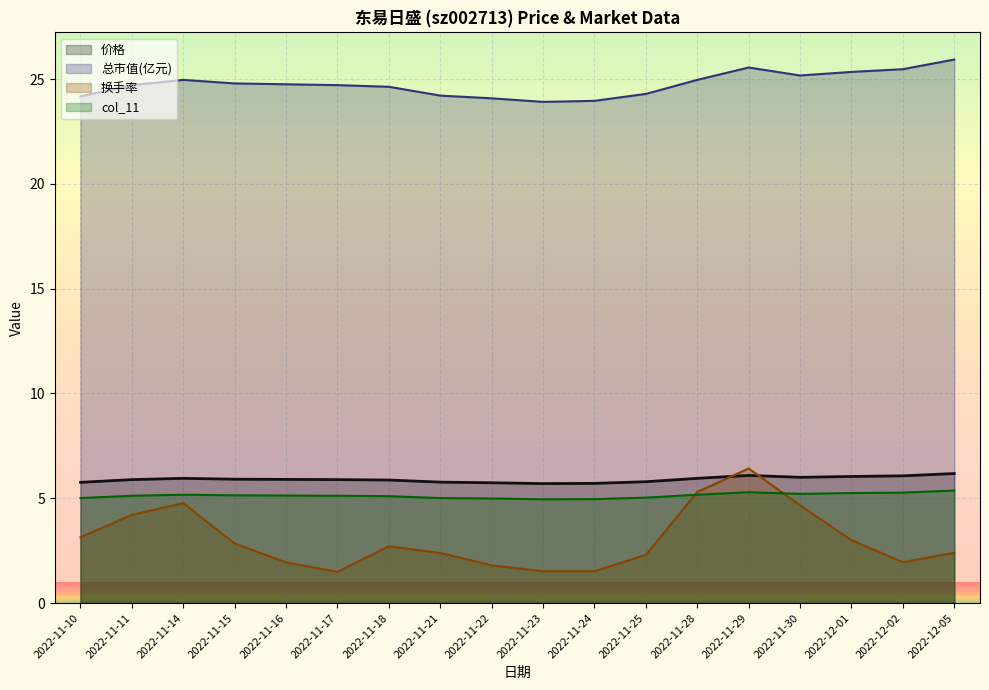

What is the average value of the 换手率 series?

3.0